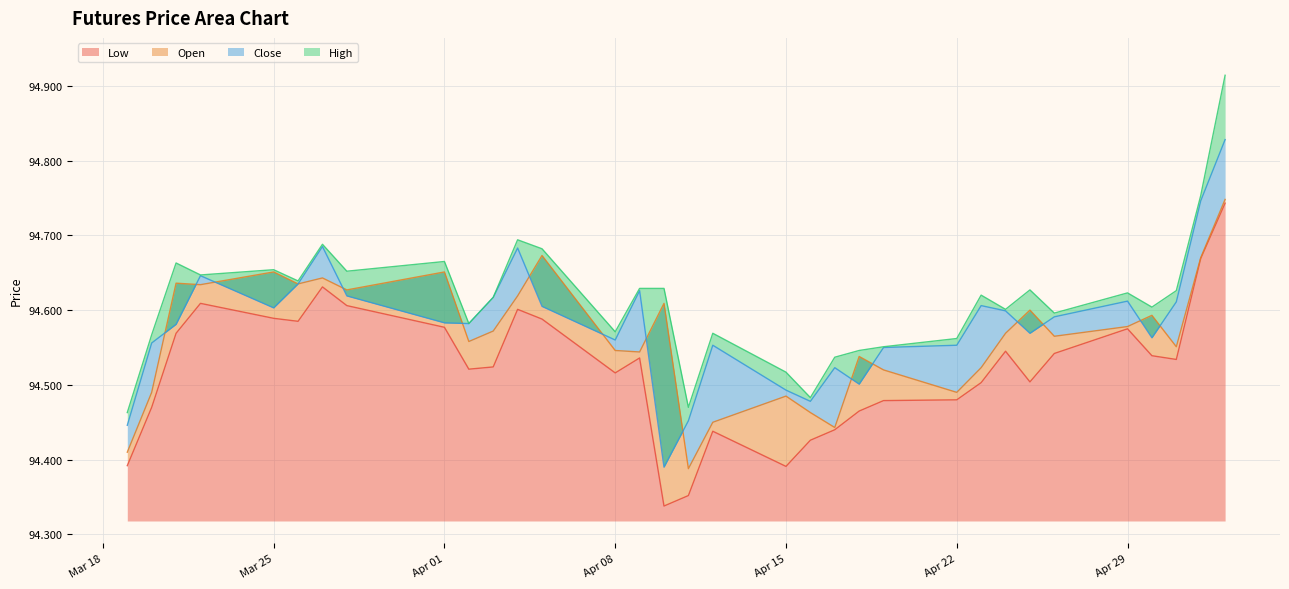

What is the minimum value for High?

94.5